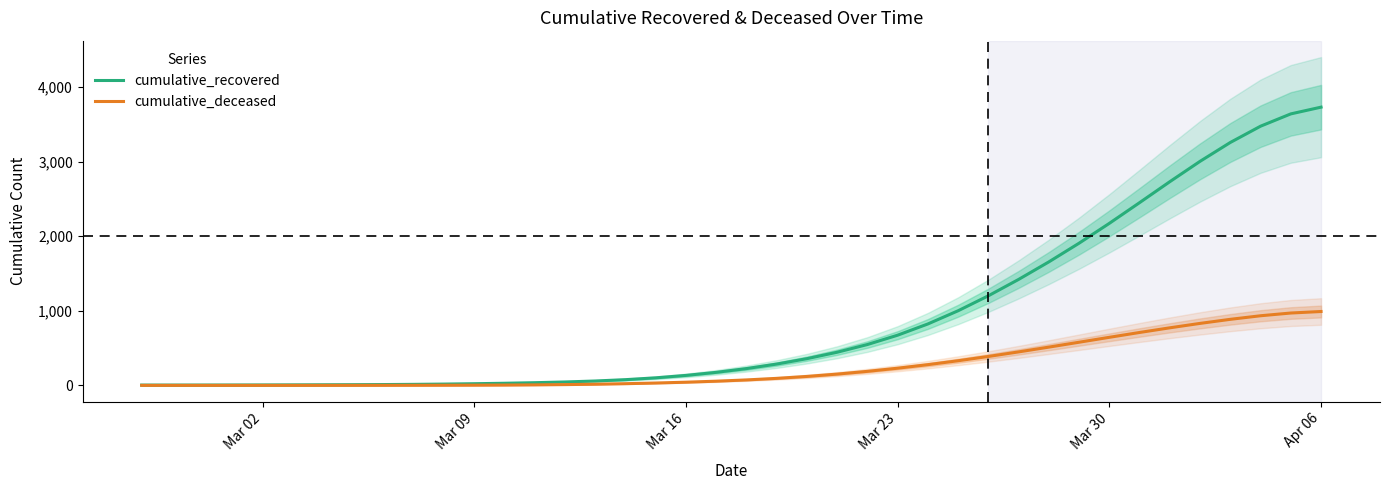

What is the highest value of the cumulative_deceased series?

990.6